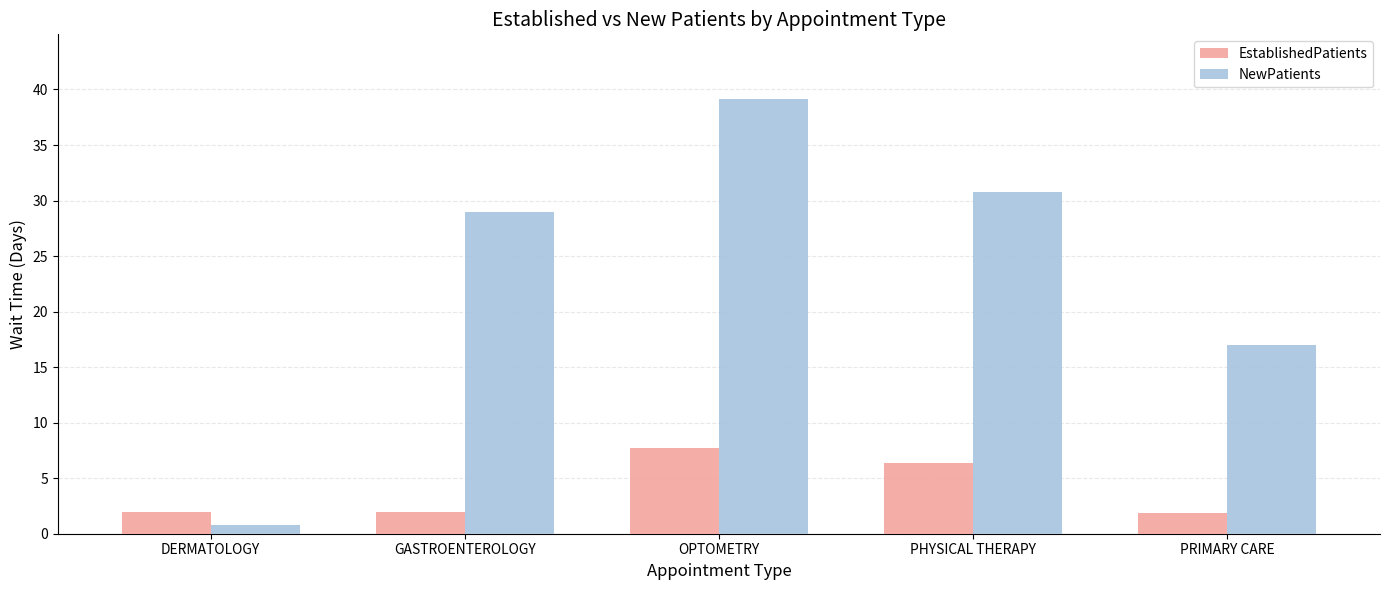

What are all the series names shown in the legend?

EstablishedPatients, NewPatients